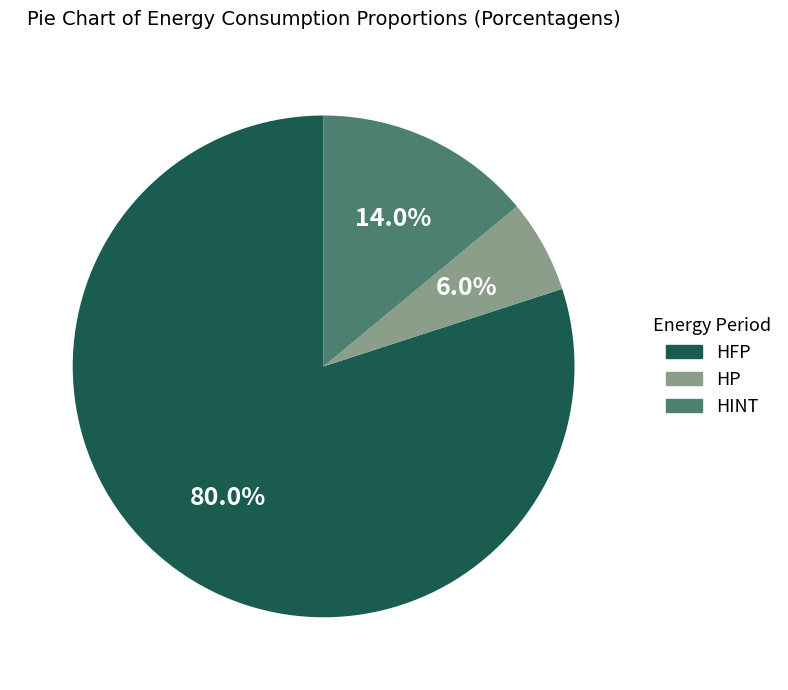

What percentage is the HFP slice, to the nearest percent?

80%